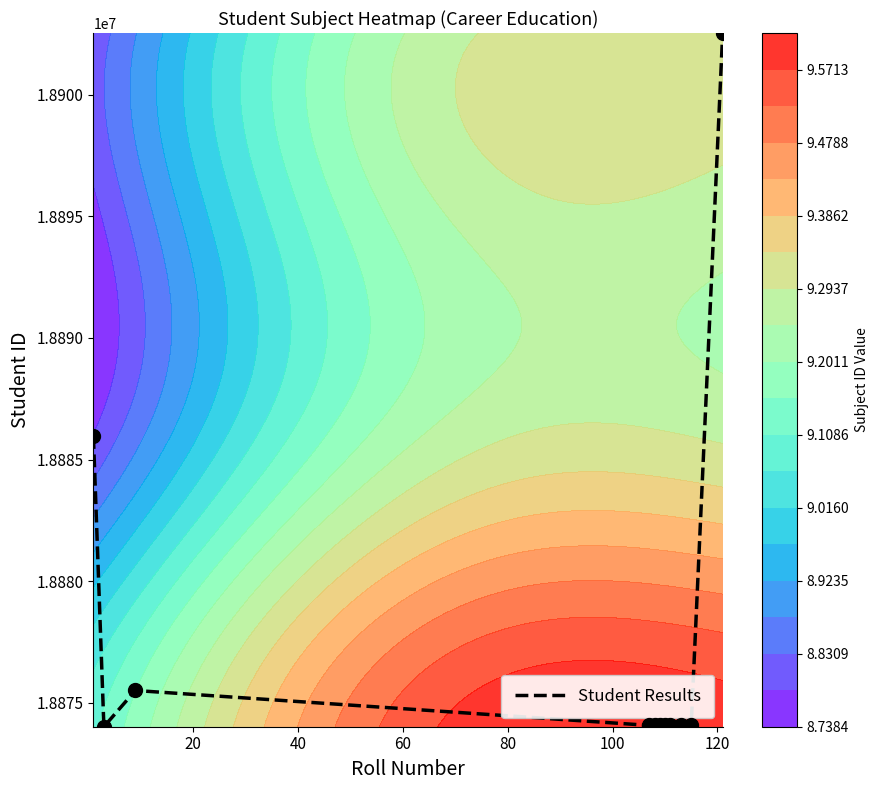

What is the minimum value for Student Results?

18874013